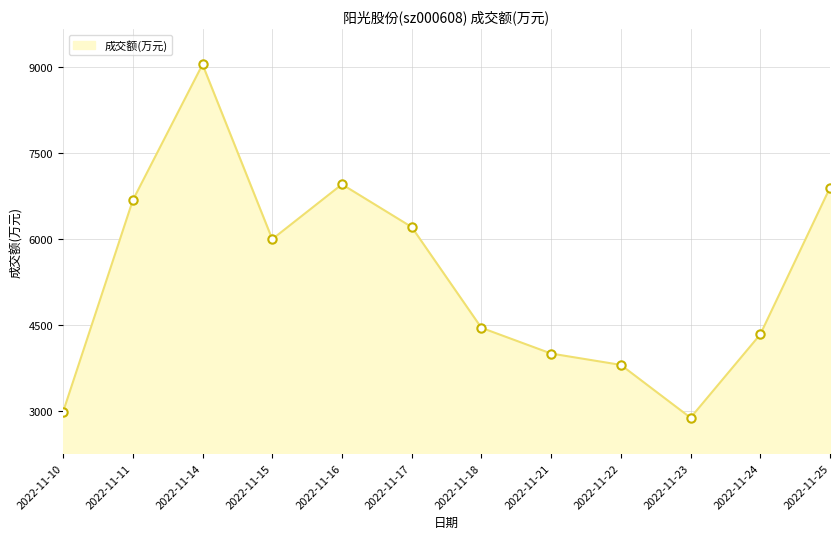

Which label corresponds to the largest value in the chart?

2022-11-14